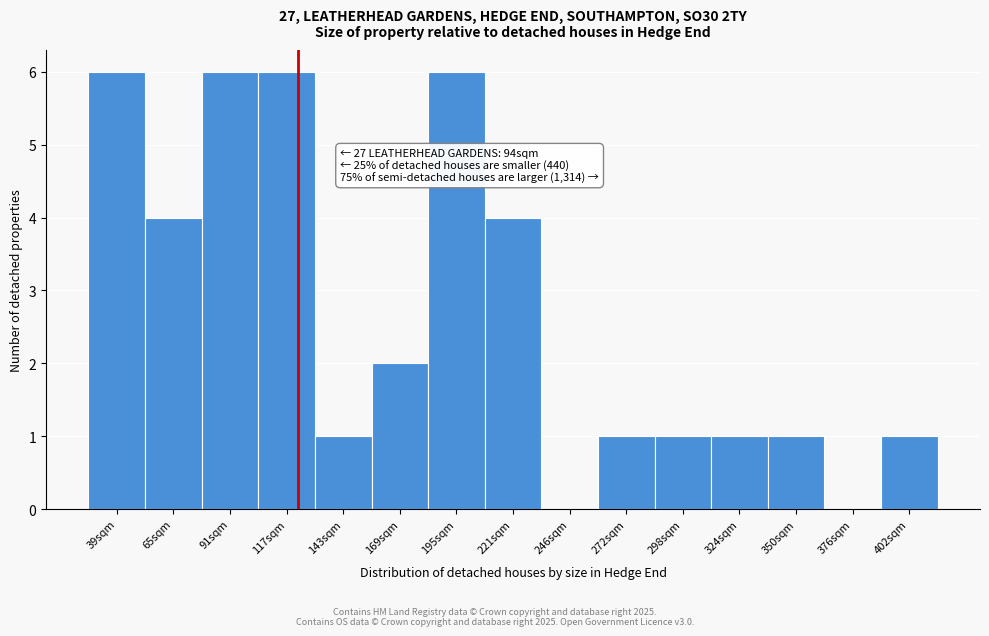

Reading right to left, list all the values displayed in this chart.

402sqm=1	376sqm=0	350sqm=1	324sqm=1	298sqm=1	272sqm=1	246sqm=0	221sqm=4	195sqm=6	169sqm=2	143sqm=1	117sqm=6	91sqm=6	65sqm=4	39sqm=6